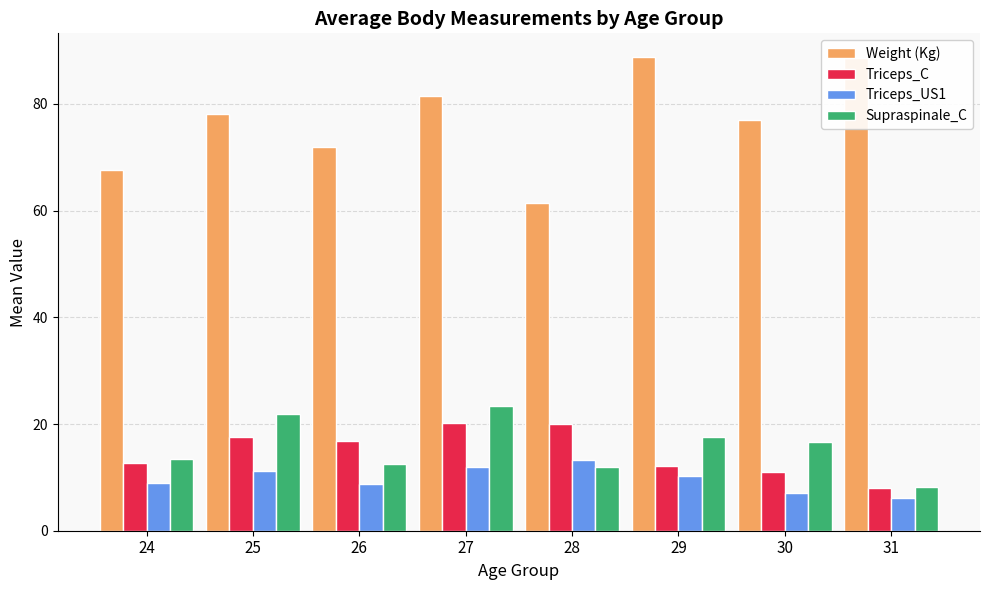

What is the difference between the second highest and second lowest values in the Weight (Kg) series?

21.0